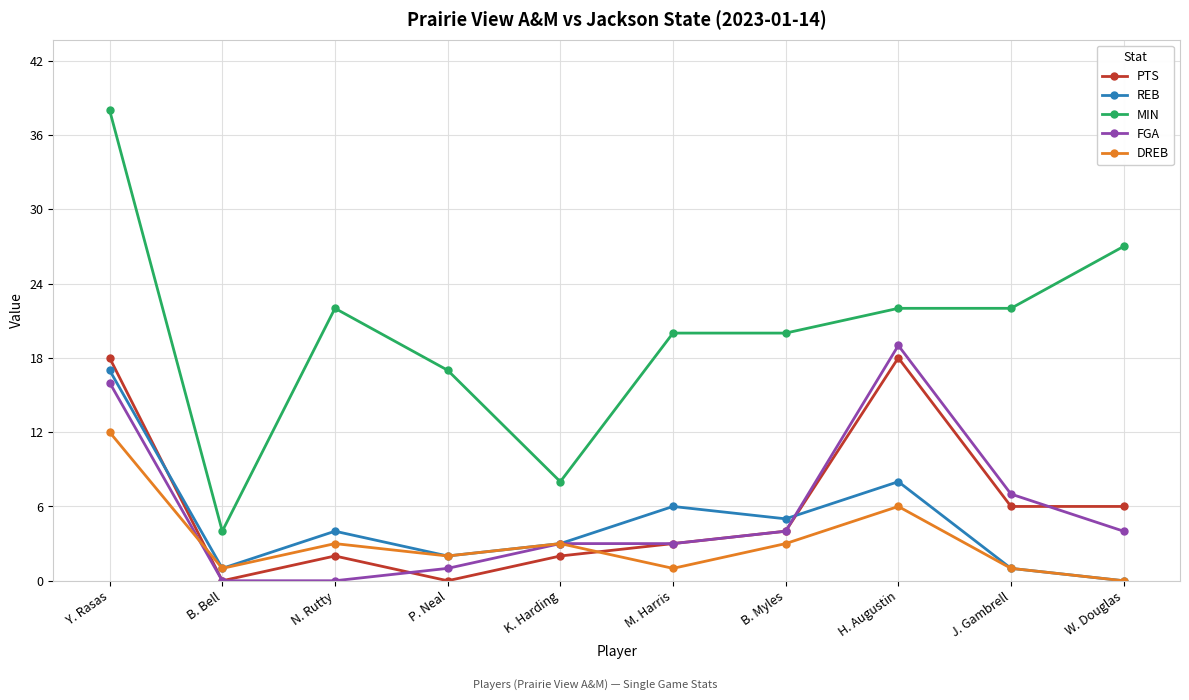

Which series has the widest spread of values?

MIN